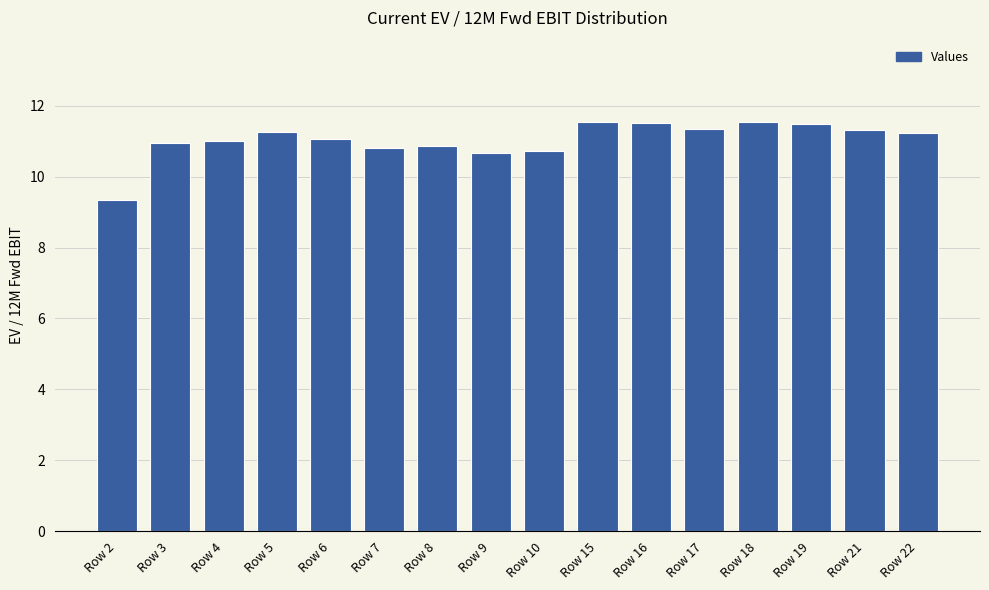

Approximately how many times larger is the value at Row 4 compared to Row 3?

1.0